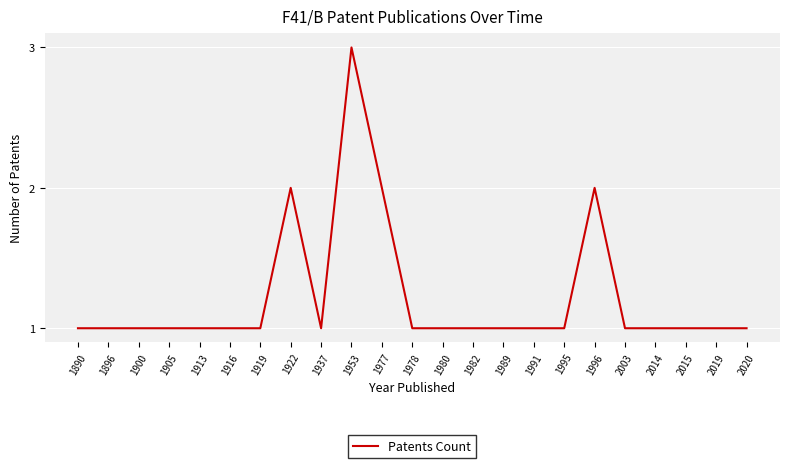

What is the average value?

1